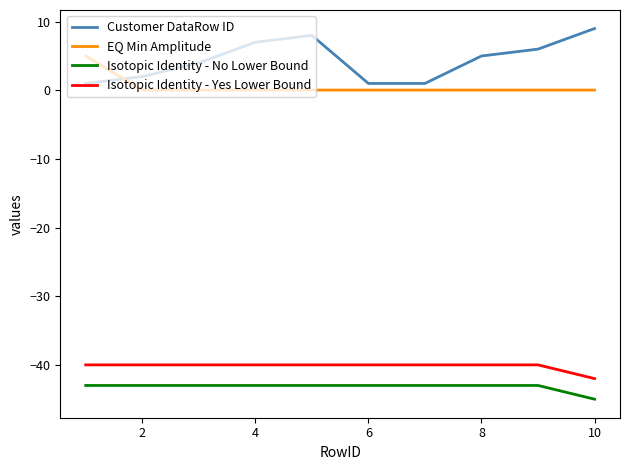

True or false: Isotopic Identity - No Lower Bound and Customer DataRow ID cross at least once.

False